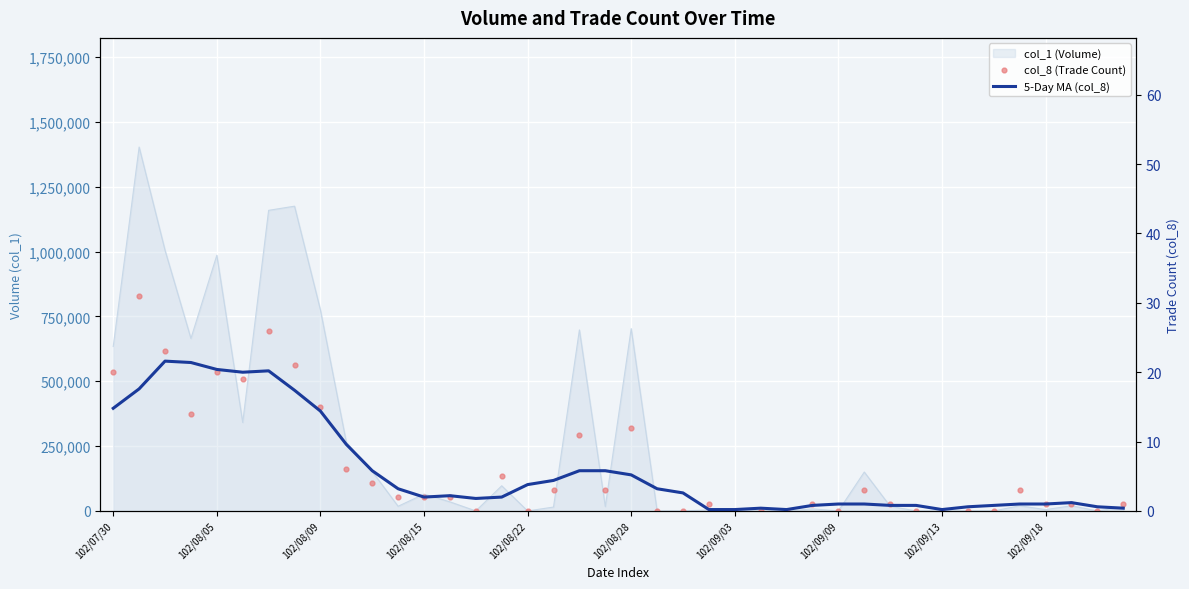

Is the value of col_8 (Trade Count) at 21 greater than the value of 5-Day MA (col_8) at 15?

No